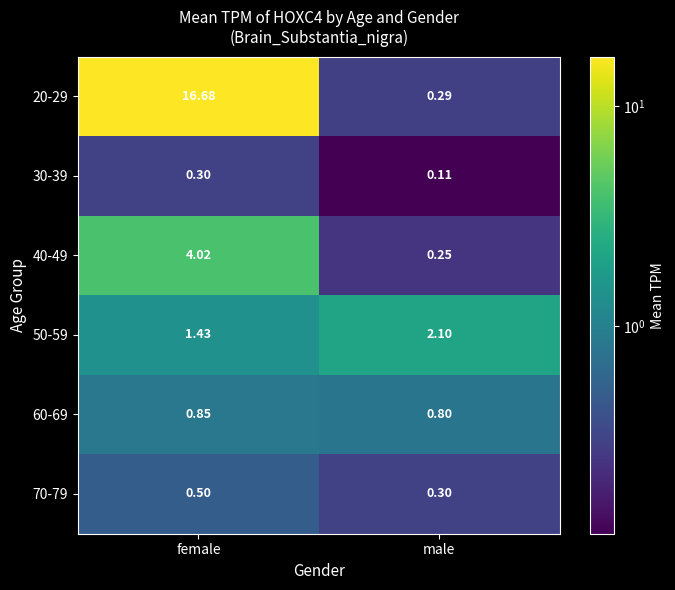

List the labels in order of 20-29 value, smallest first.

male, female